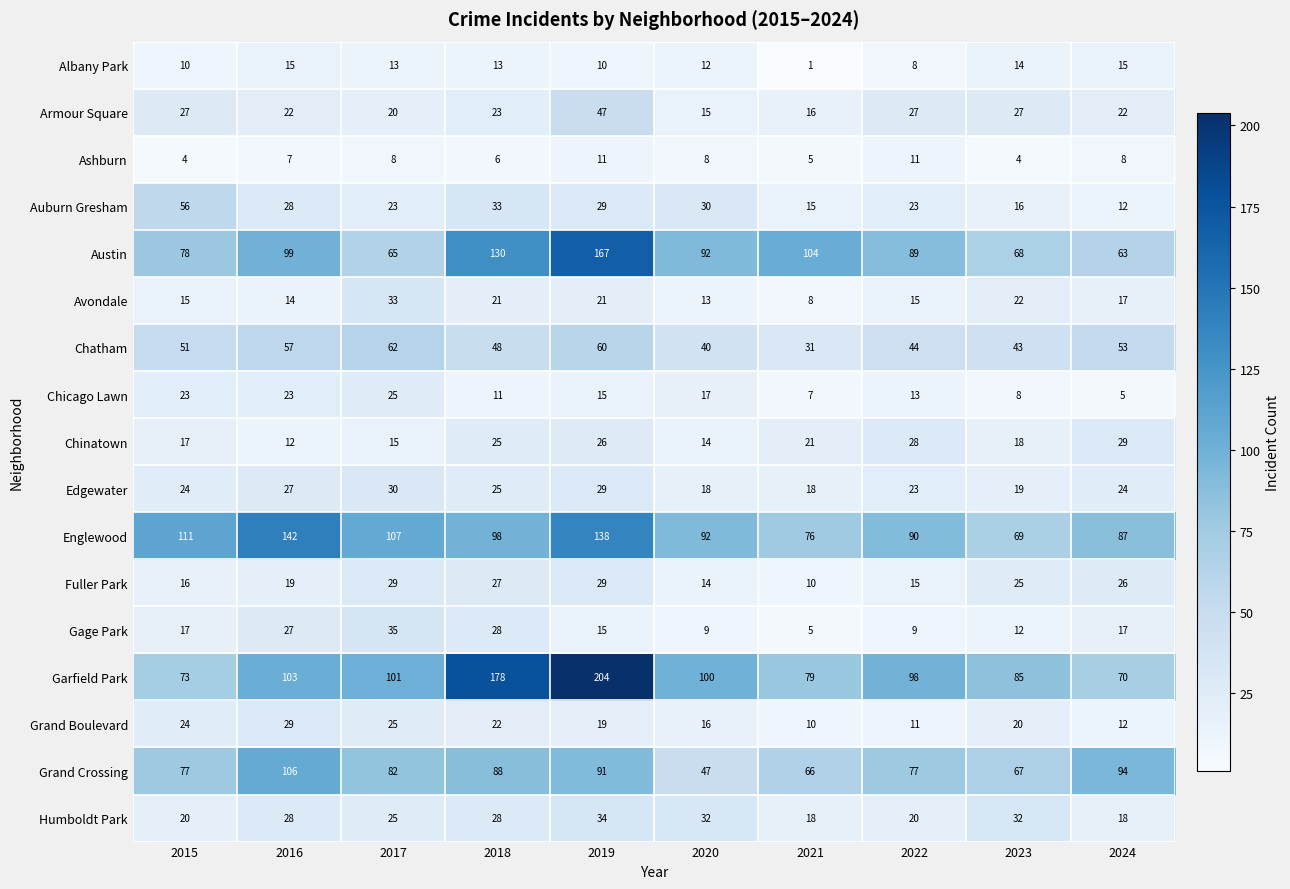

Which series changed the most between 2016 and 2022?

Englewood